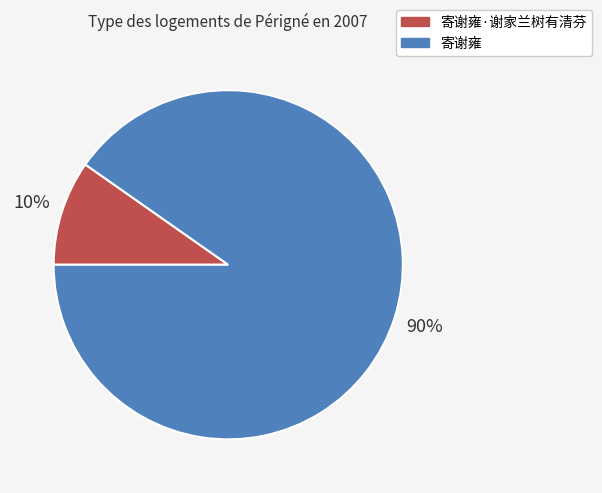

To the nearest percent, what is the average slice percentage?

50%